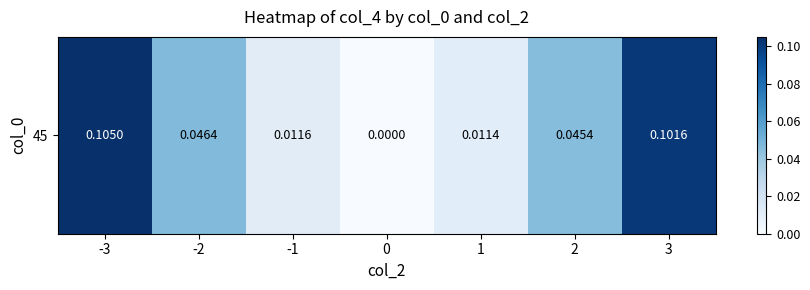

Which category has the highest value across all series?

-3